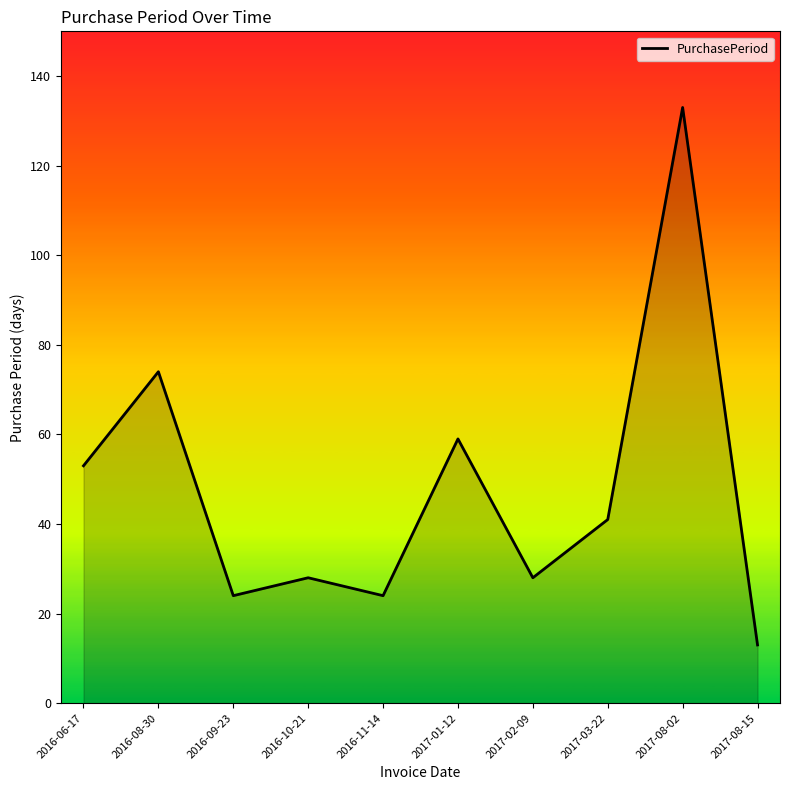

The chart shows a value of 133 at 2017-08-02. True or false?

True